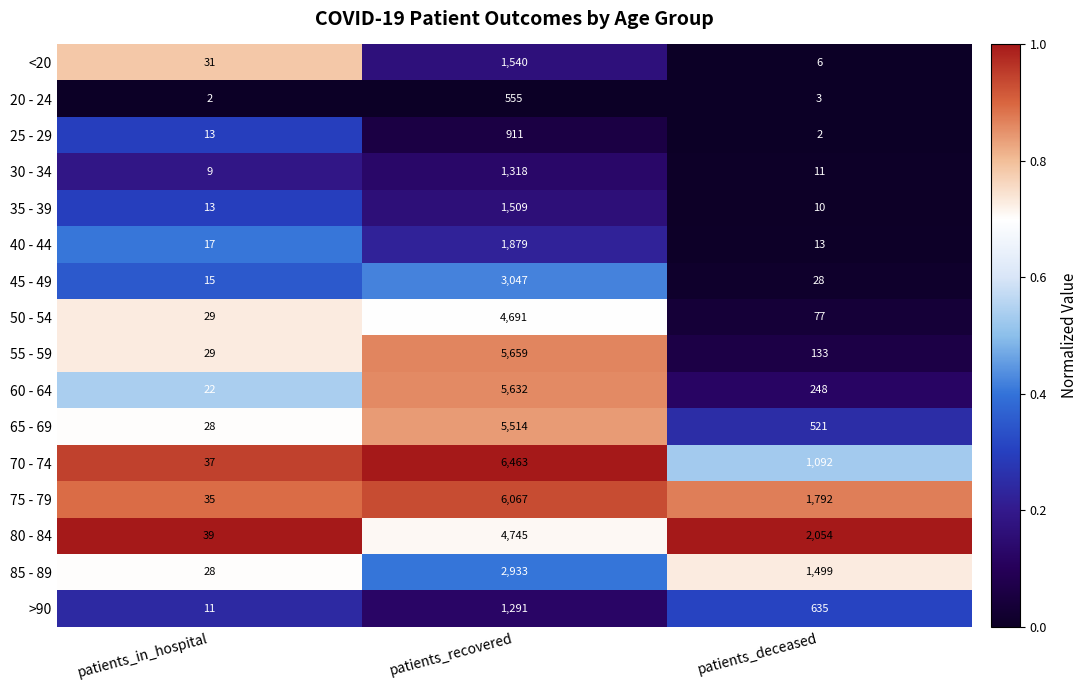

At which label is 85 - 89 closest to 1480?

patients_deceased